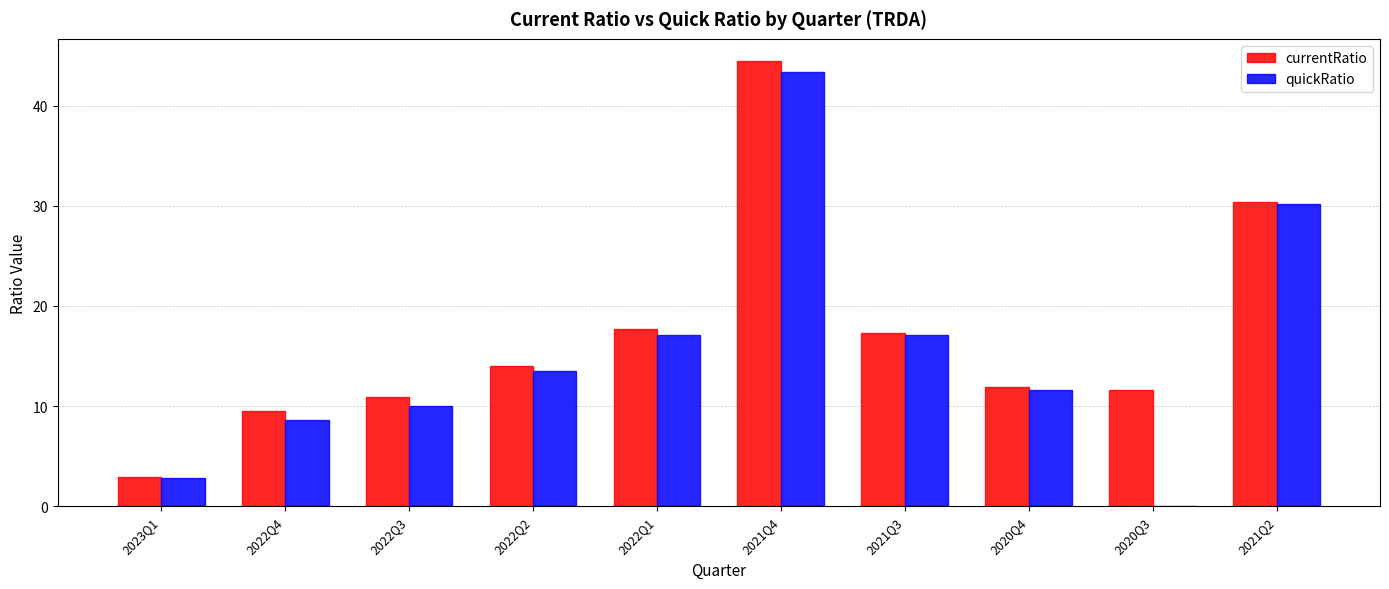

What is the greatest value displayed?

44.5